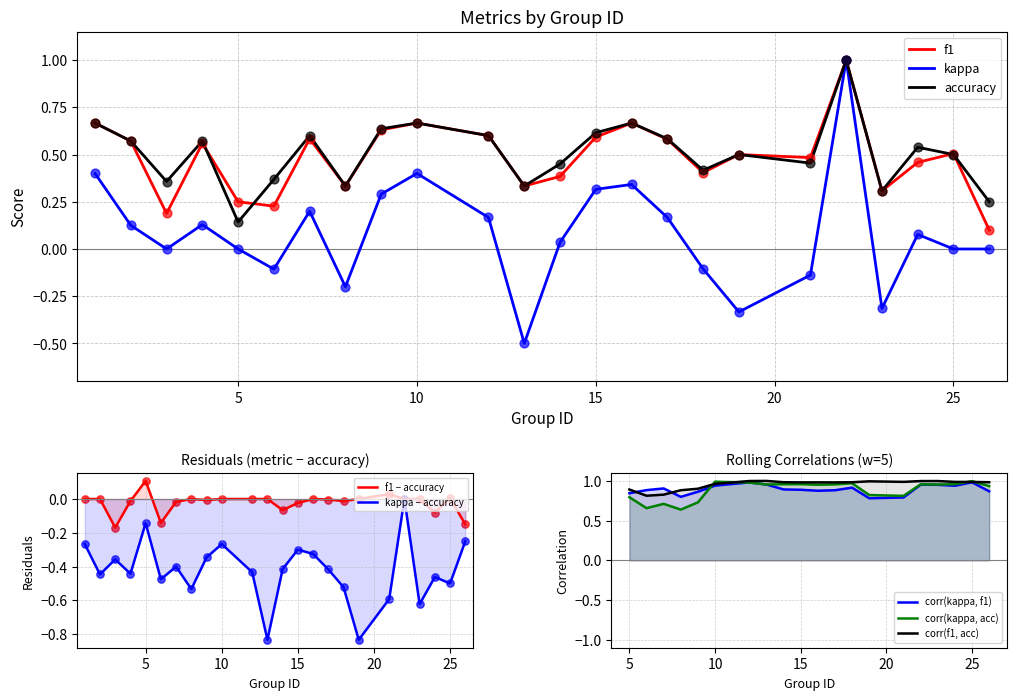

Which series contains the highest Y value?

f1